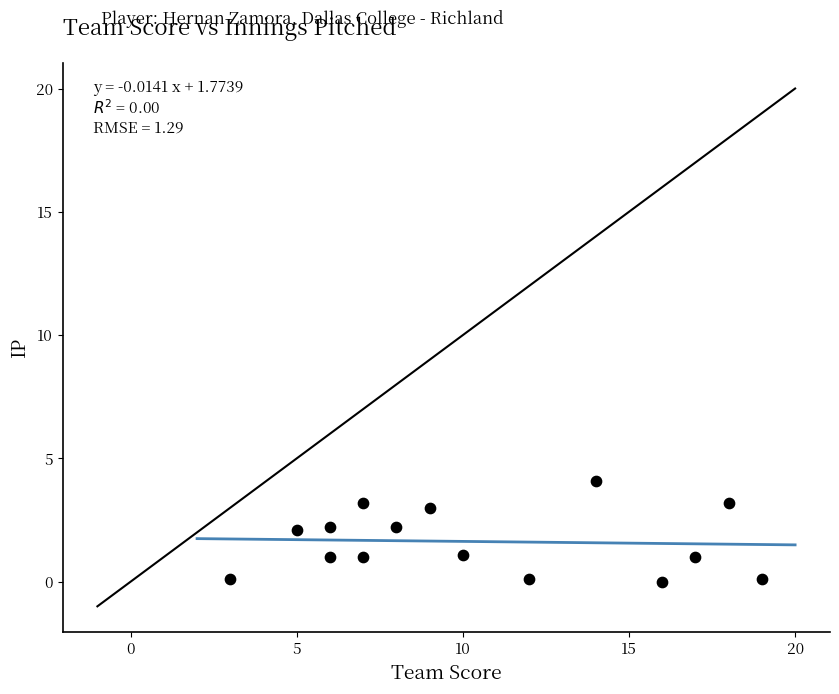

What is the range of X values (max minus min)?

16.0